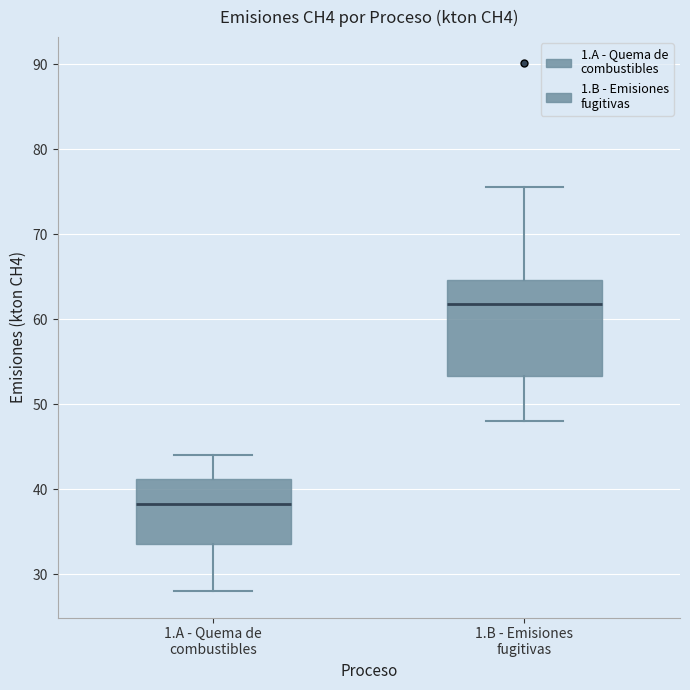

Reading left to right, transcribe this box plot: for each box, give where its median line is, the range the box spans, and where its two whiskers end, as read against the y-axis. The values are not printed on the chart, so give them approximately, as read against the axis.

1.A - Quema de combustibles: median 38, box 34 to 41, whiskers 28 to 44
1.B - Emisiones fugitivas: median 62, box 53 to 65, whiskers 48 to 76